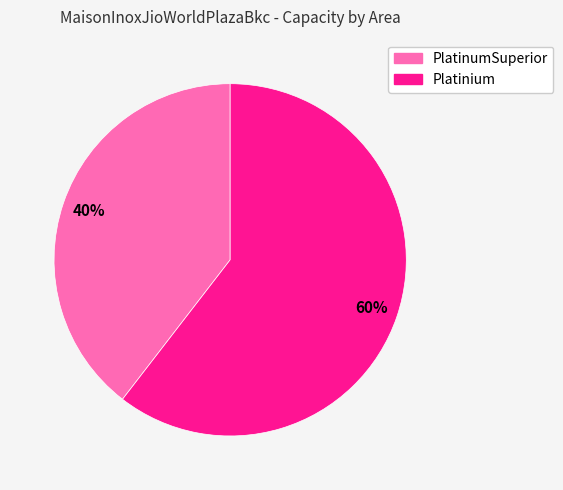

Which category accounts for the majority?

Platinium